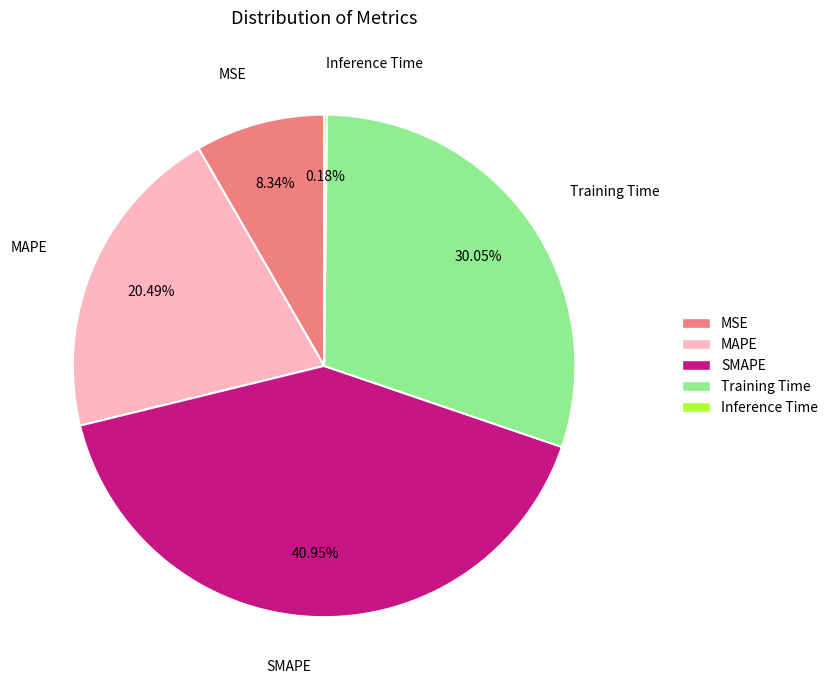

Combined, do MSE and SMAPE account for over 50%?

No